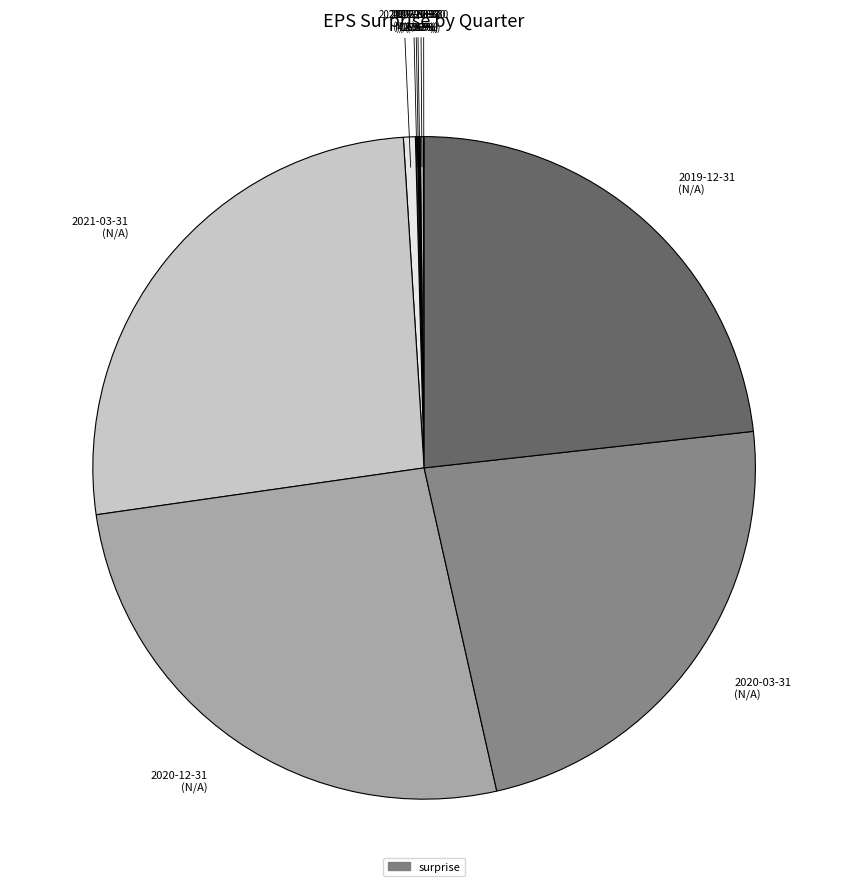

To the nearest percent, what is the average slice percentage?

10%